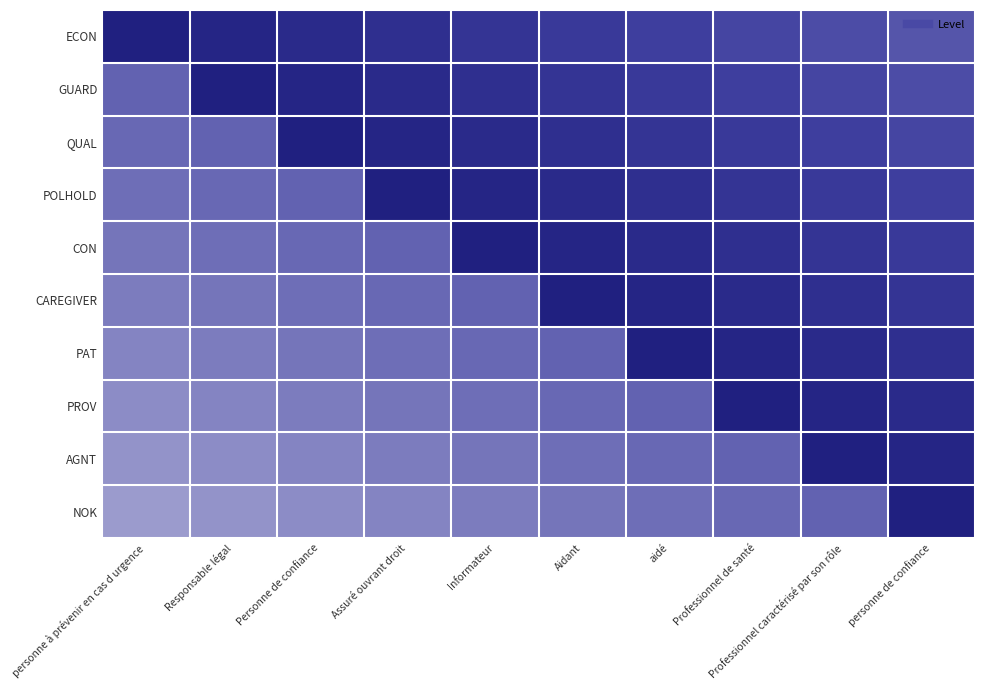

What is the total value across all series at Professionnel de santé?

8.0